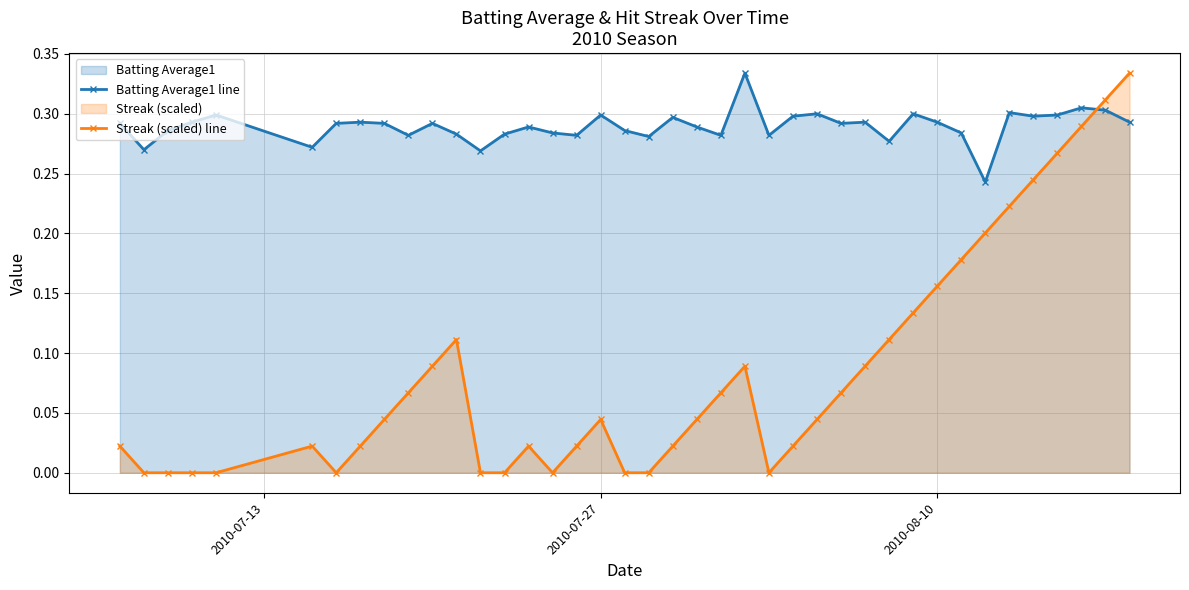

Does the chart have visible grid lines?

Yes